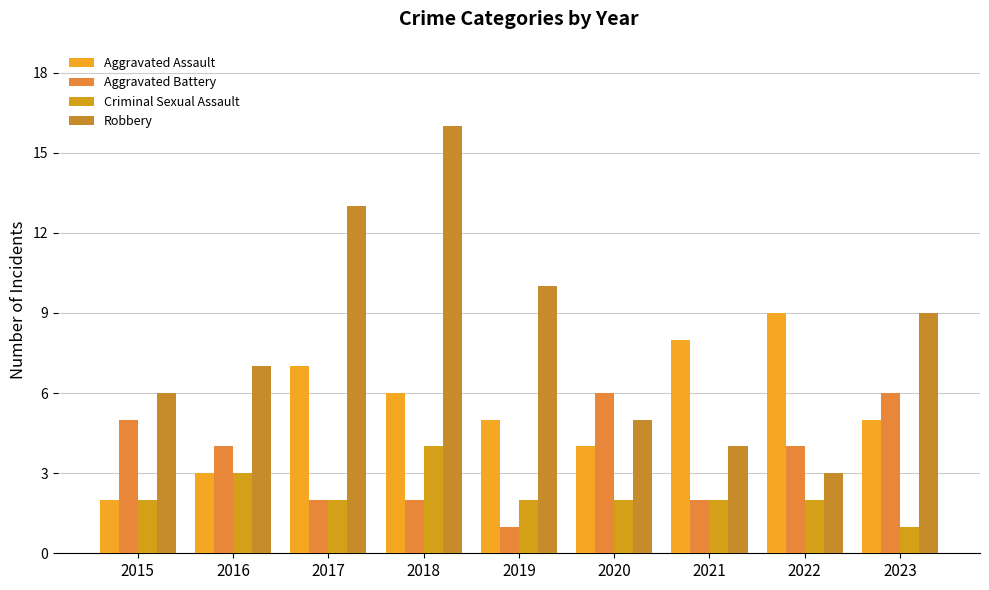

Reading left to right, what are all the values shown in this chart?

Aggravated Assault: 2	3	7	6	5	4	8	9	5
Aggravated Battery: 5	4	2	2	1	6	2	4	6
Criminal Sexual Assault: 2	3	2	4	2	2	2	2	1
Robbery: 6	7	13	16	10	5	4	3	9